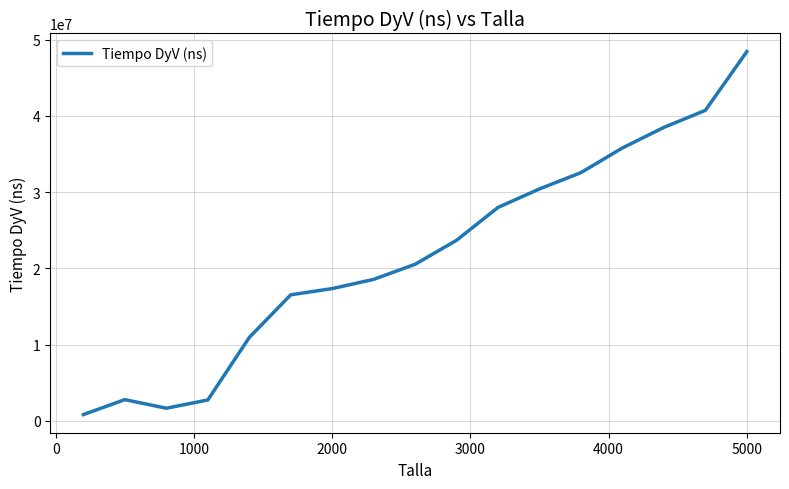

What is the greatest value displayed?

48438401